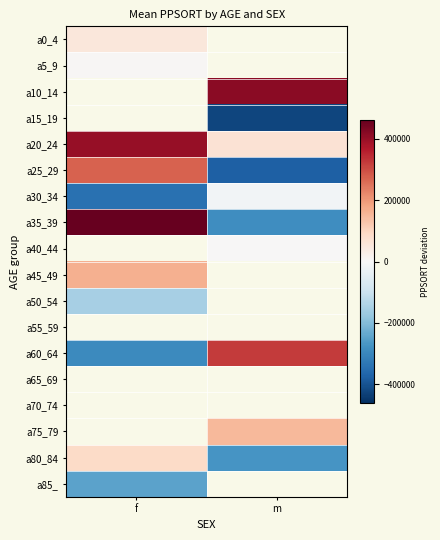

What is the minimum value for a85_?

-246275.7